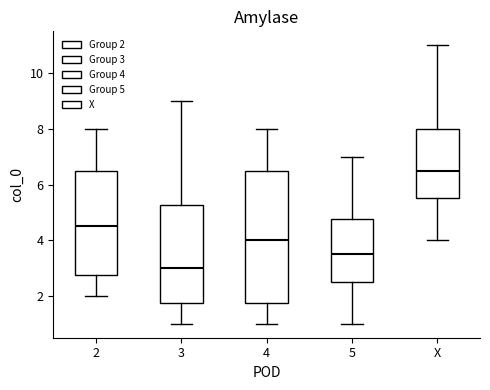

Where does the lower whisker of the box for X end on the y-axis? The values are not printed on the chart, so give them approximately, as read against the axis.

4.0